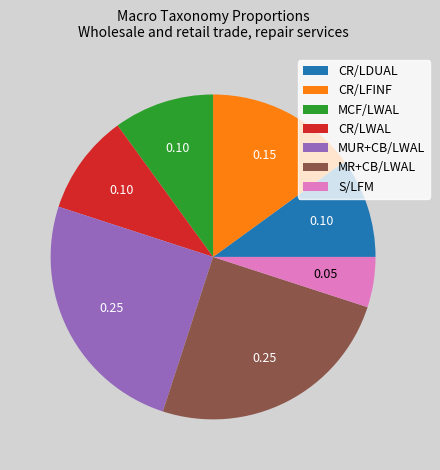

What is the smallest slice in the pie chart?

S/LFM